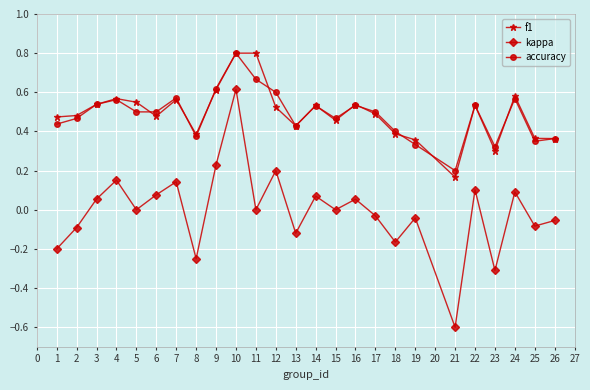

What is the value of the accuracy point at the 10th from the left?

0.8